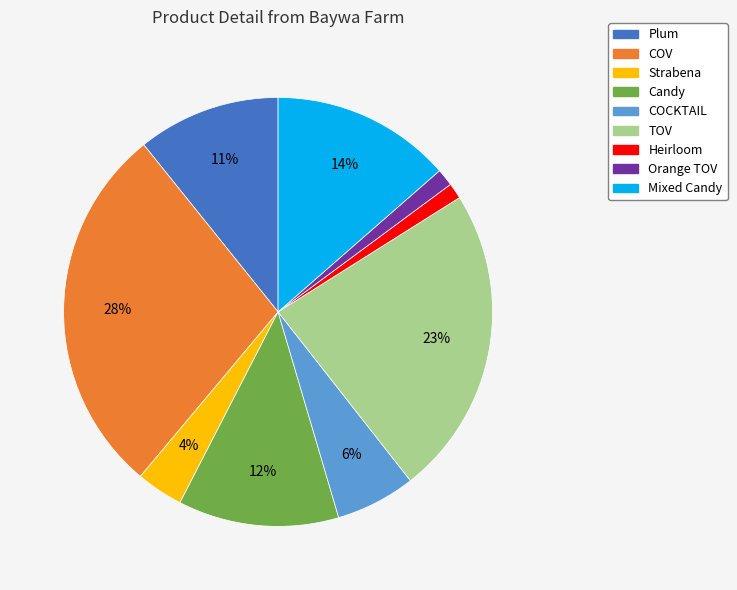

The Heirloom slice represents 1% of the pie. True or false?

True